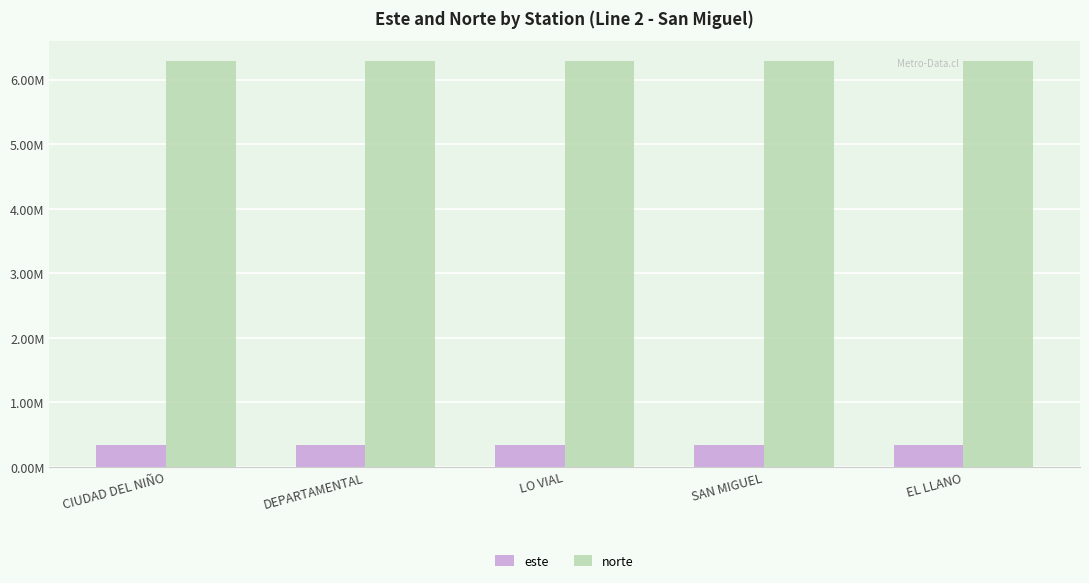

Are the bars horizontal?

No